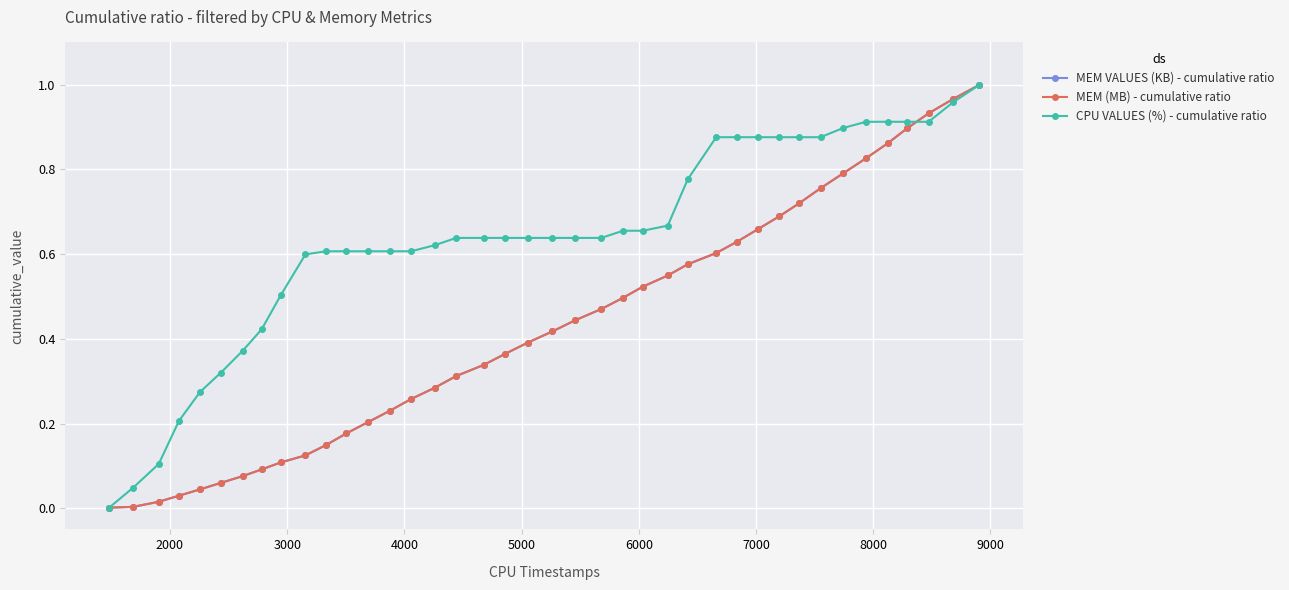

Does the chart have visible grid lines?

Yes